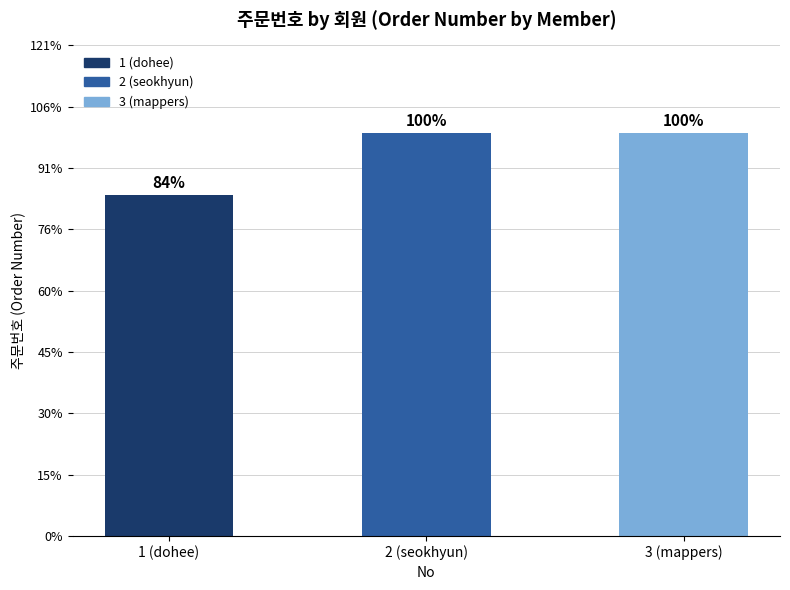

Are the bars horizontal?

No